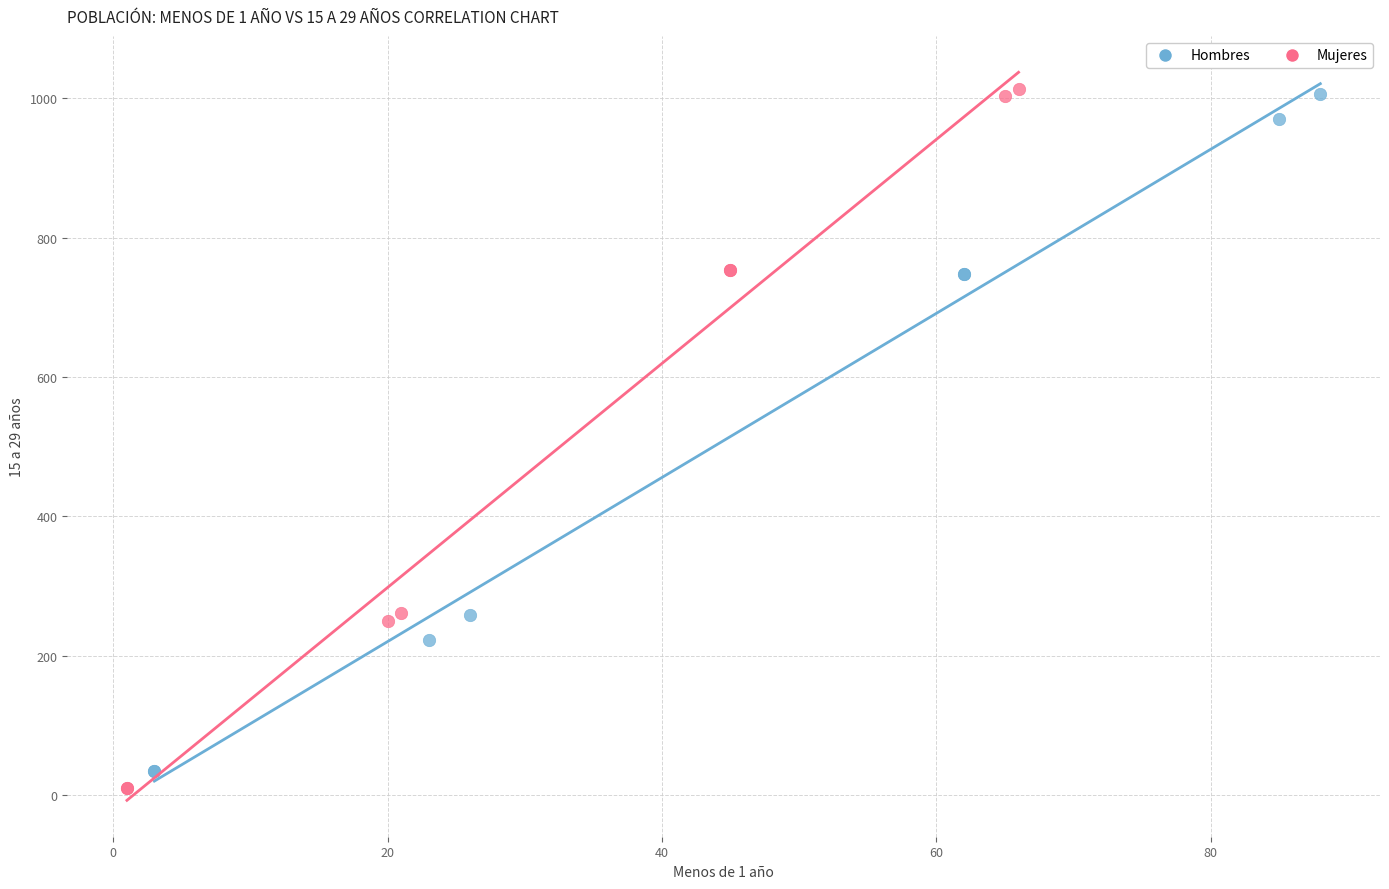

Which series has the largest Y range (max minus min)?

Mujeres